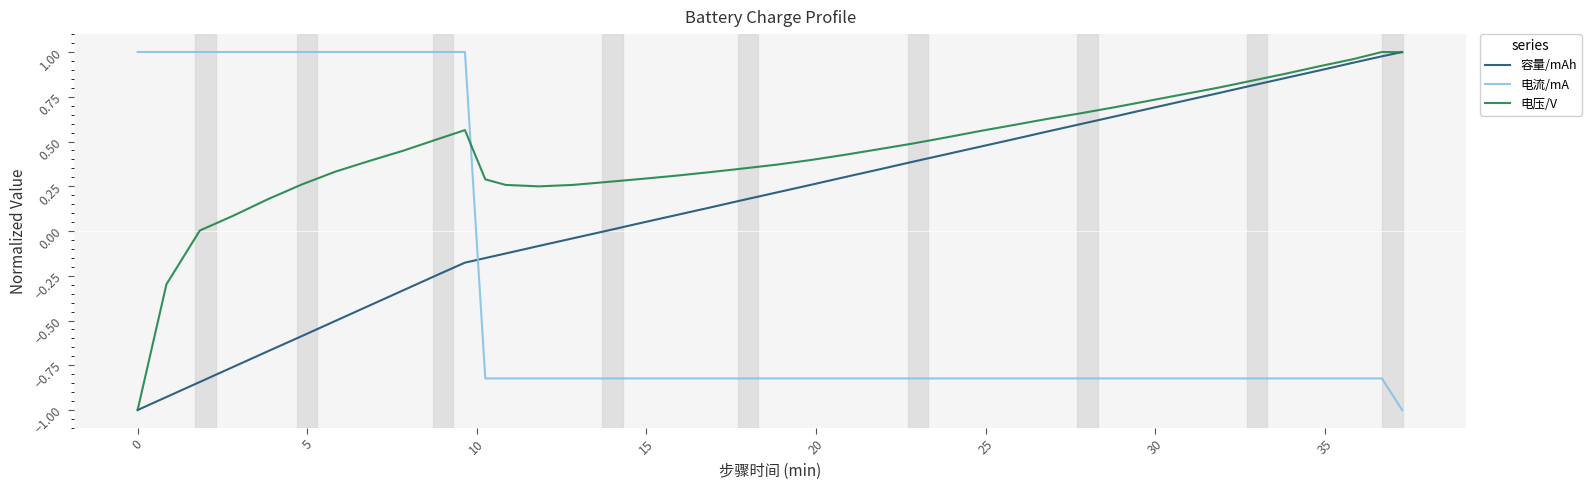

Which series has the largest total across all categories?

电压/V